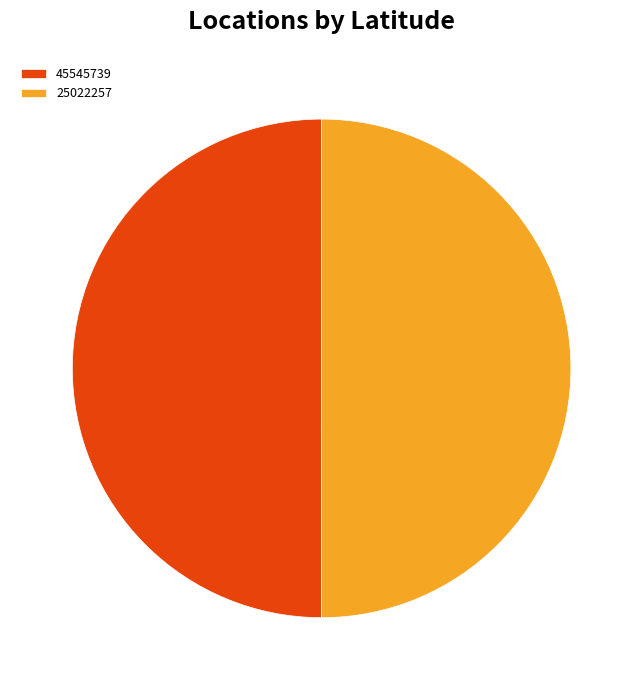

Do 45545739 and 25022257 together represent more than half of the pie?

Yes